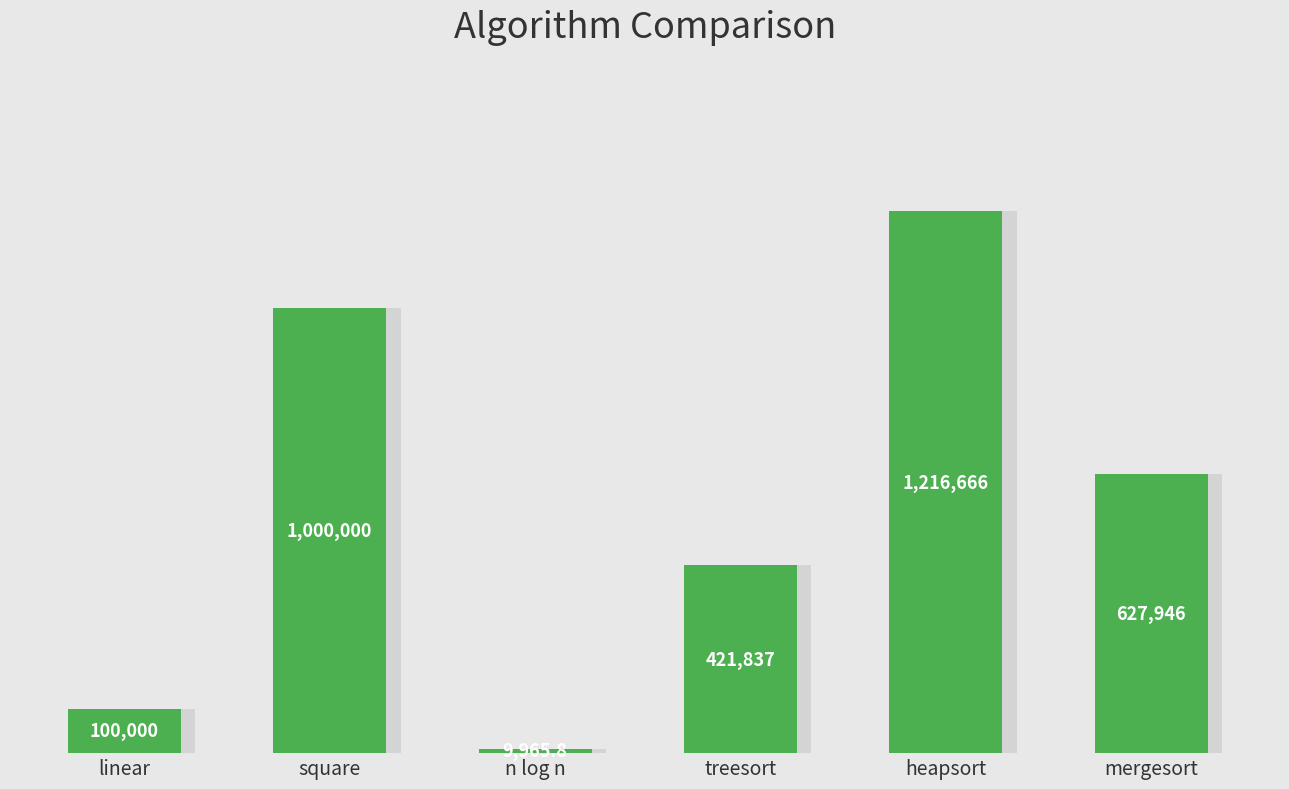

What is the label of the 3rd bar from the left?

n log n